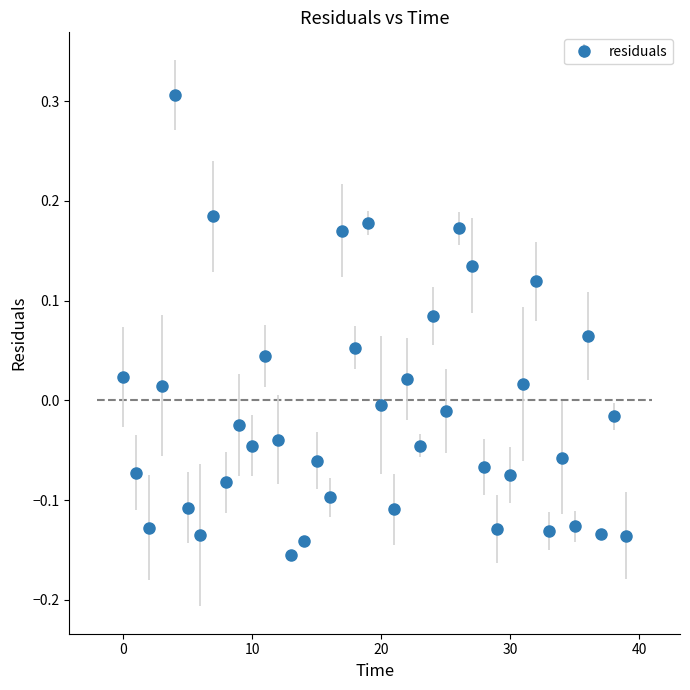

What is the difference between the maximum and second lowest values?

0.4